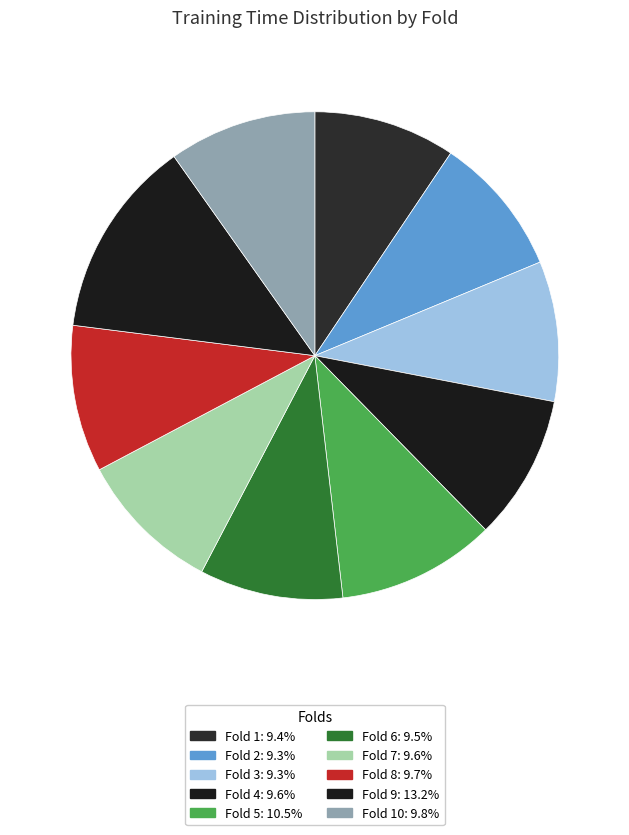

Count the number of slices in the pie.

10